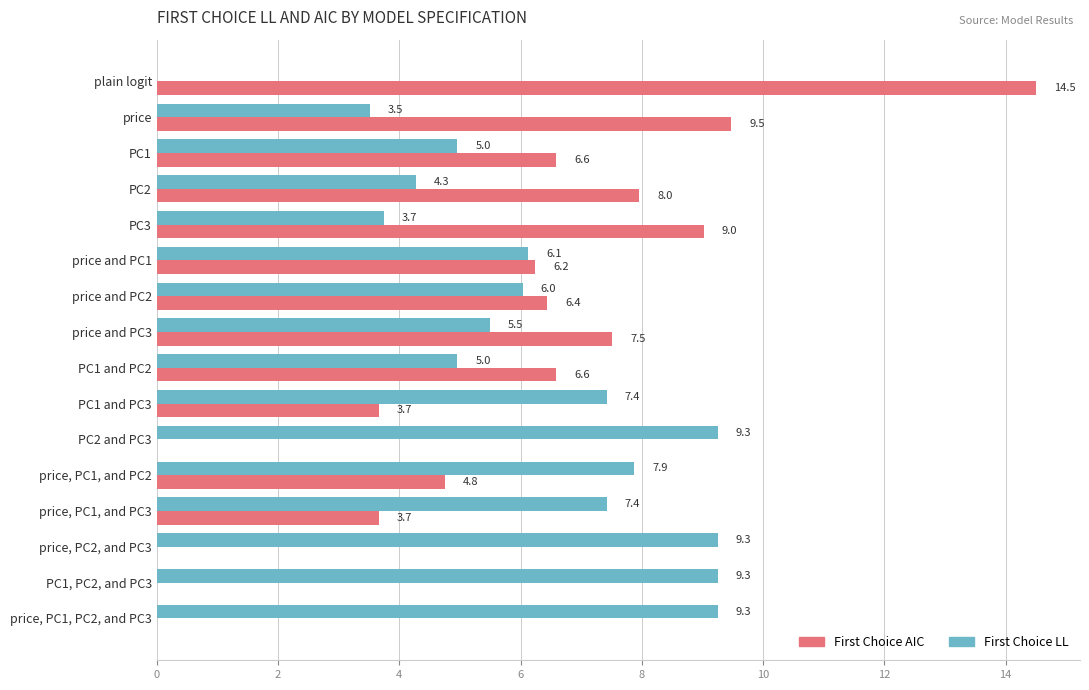

What is the greatest value displayed?

14.5